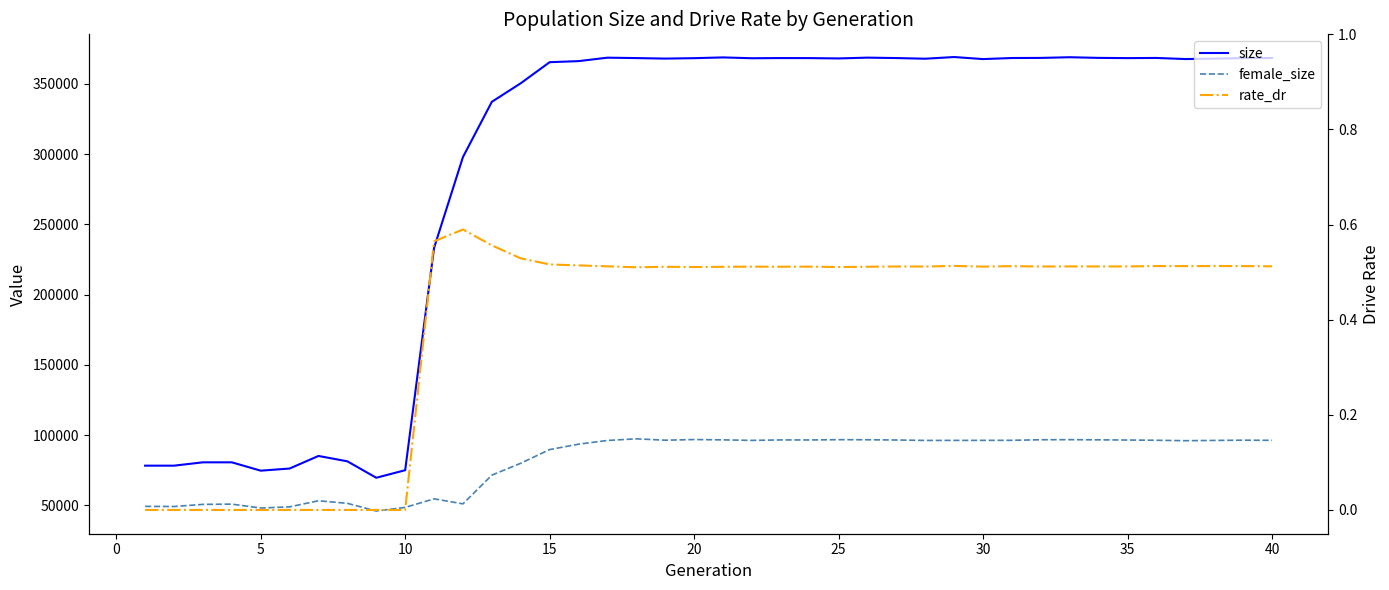

Is the value of size at 26 greater than the value of rate_dr at 37?

Yes